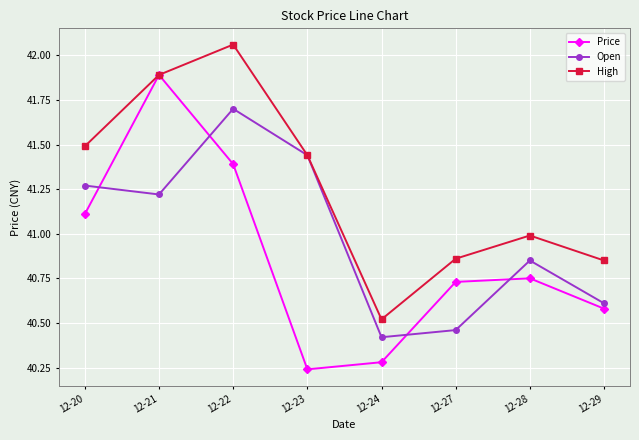

Where do Open and Price first cross each other?

12-20 and 12-21